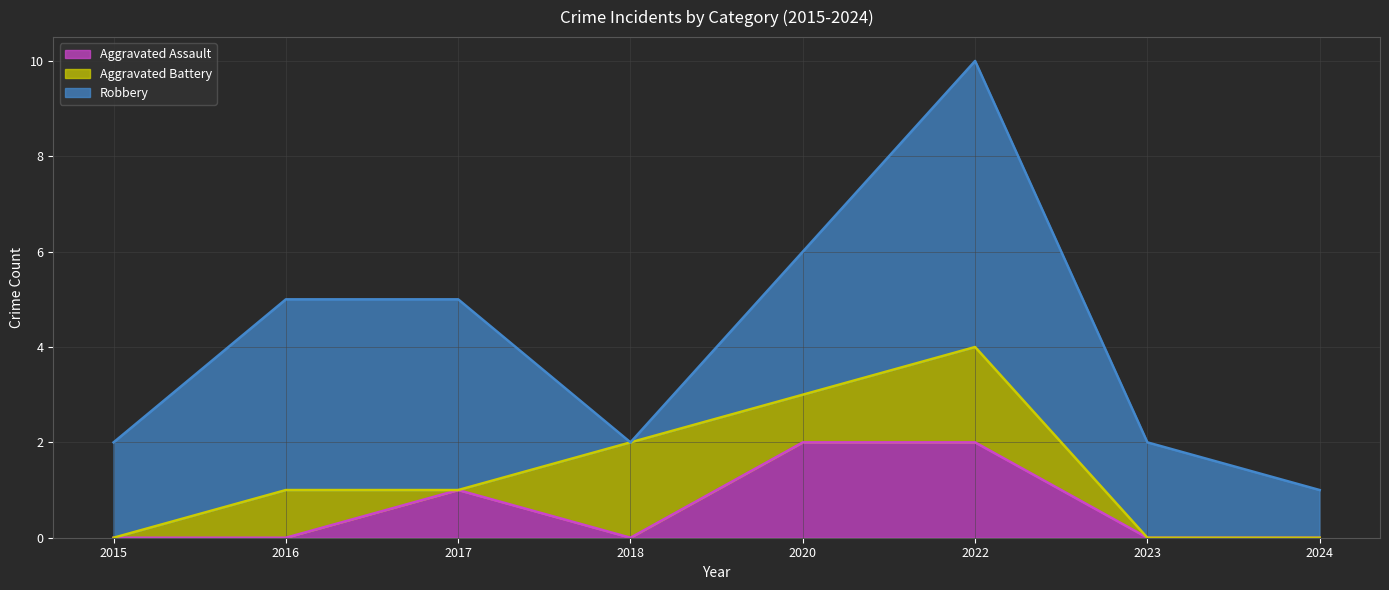

How many interior local peaks does the Robbery series have?

1